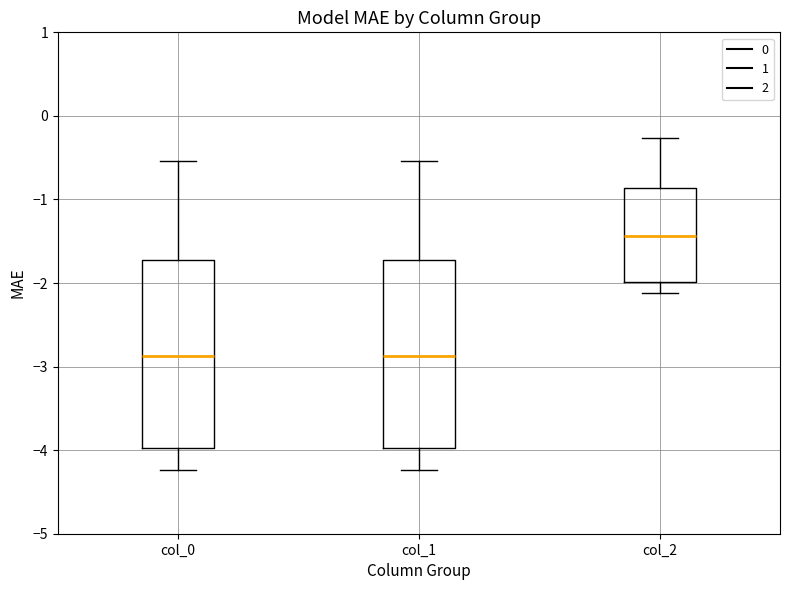

Which box's median line is the highest?

col_2